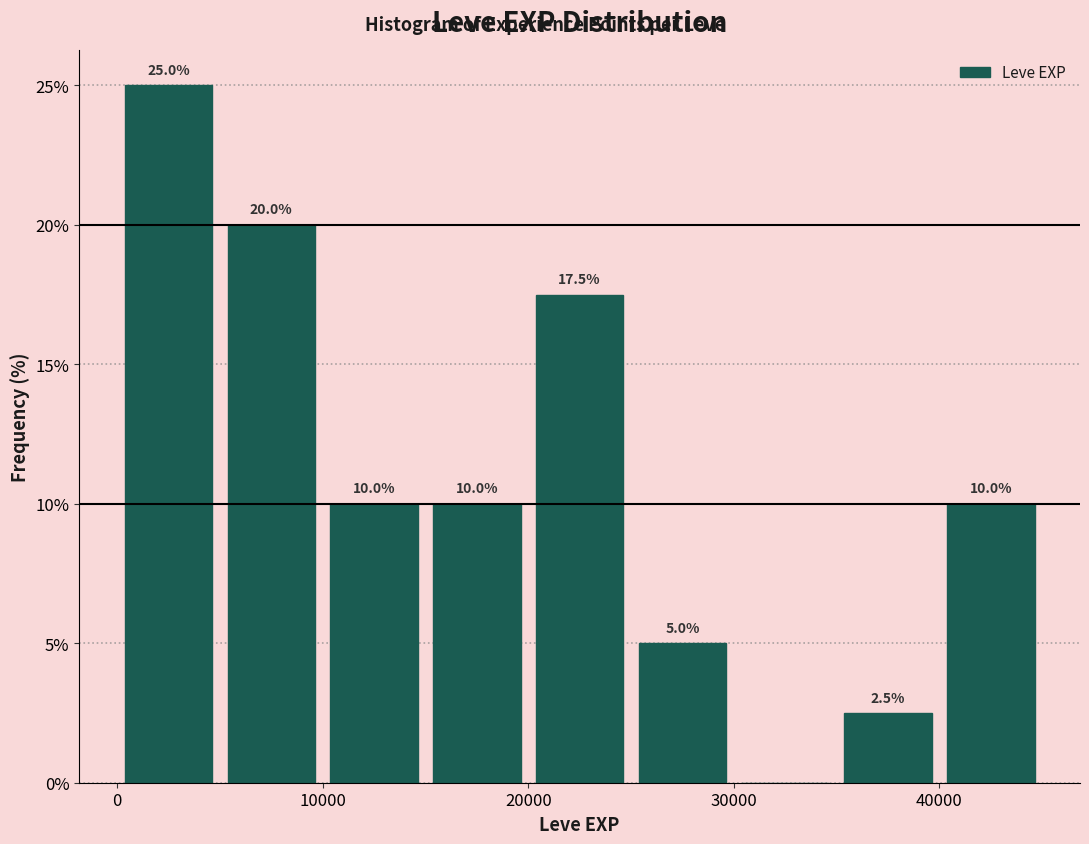

Which range on the x-axis has the tallest bar?

0 to 5000